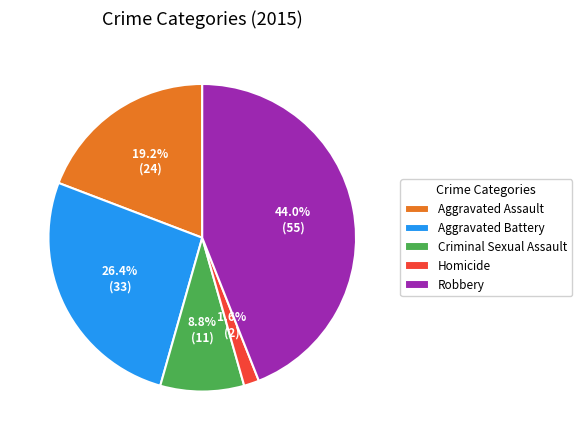

To the nearest percent, what is the difference between the Criminal Sexual Assault and Homicide slice percentages?

7%